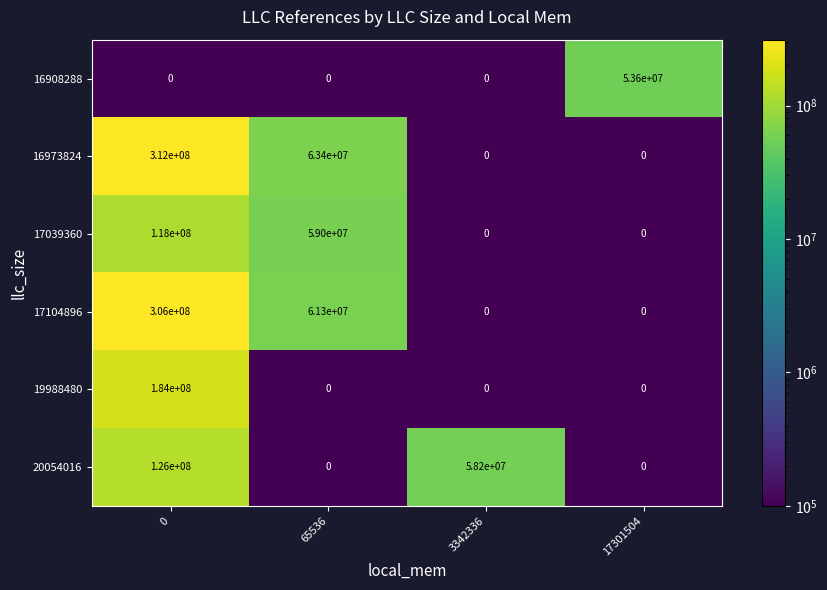

What is the difference between the second highest and second lowest values in the 17104896 series?

61300000